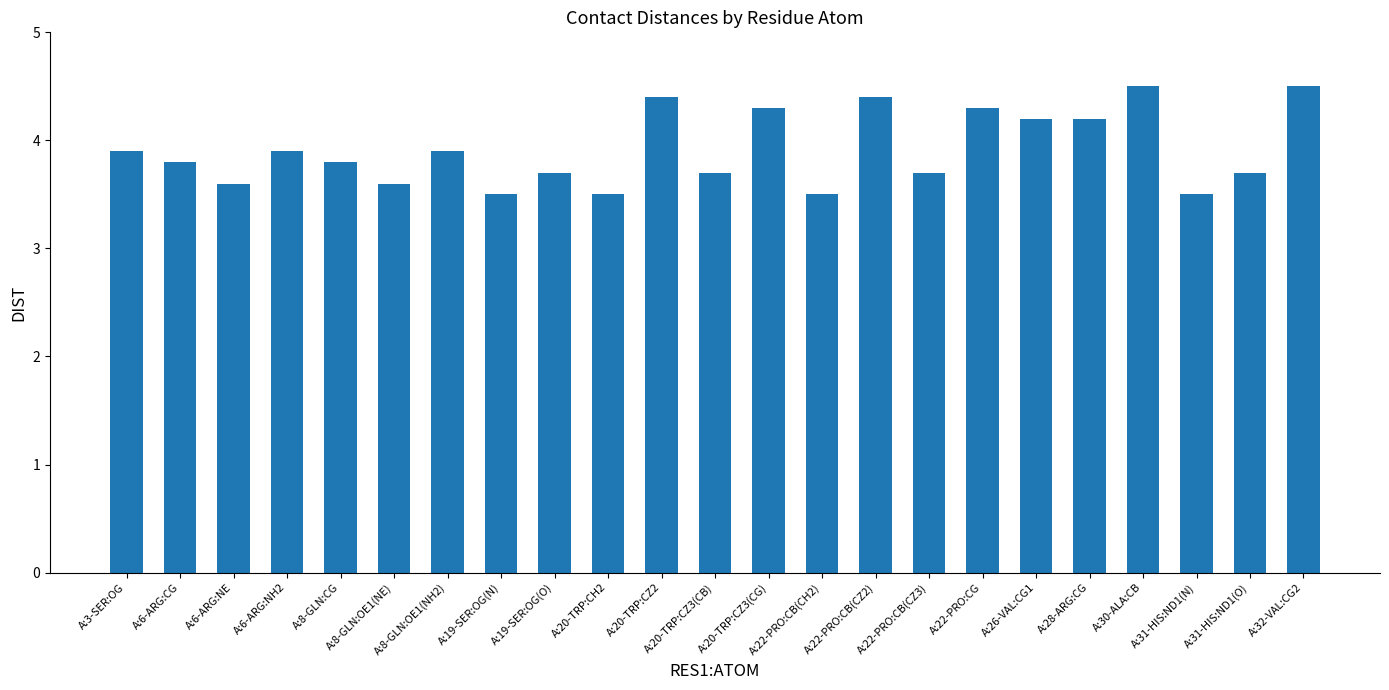

Is it true that the value at A:22-PRO:CB(CH2) is 3.5?

True